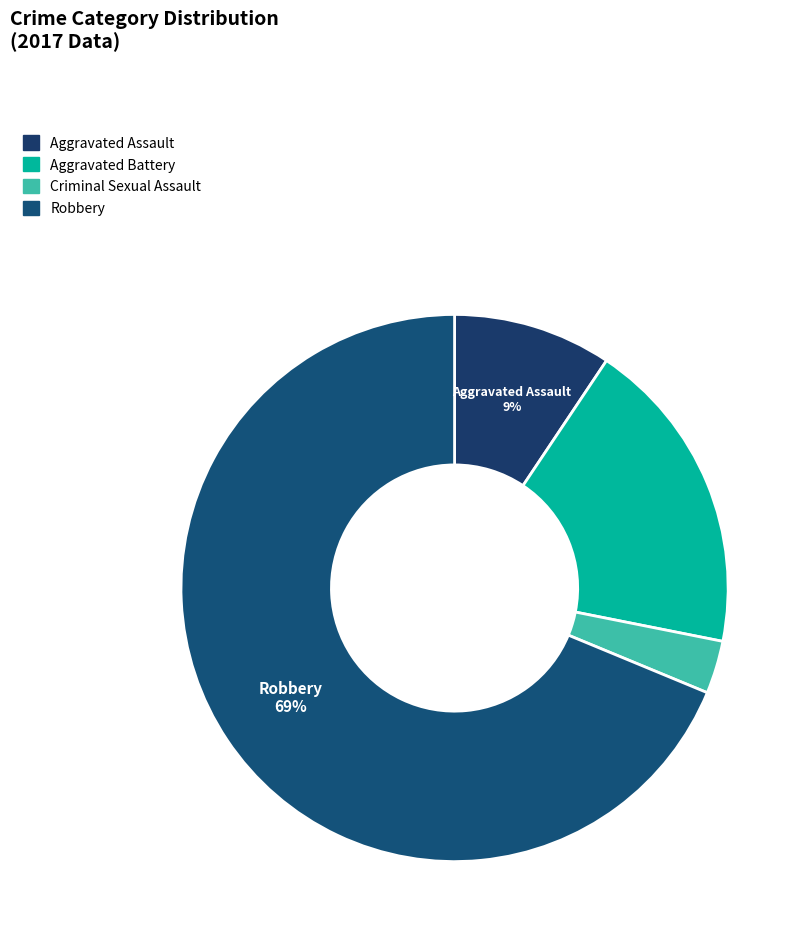

Do Aggravated Assault and Robbery together represent more than half of the pie?

Yes